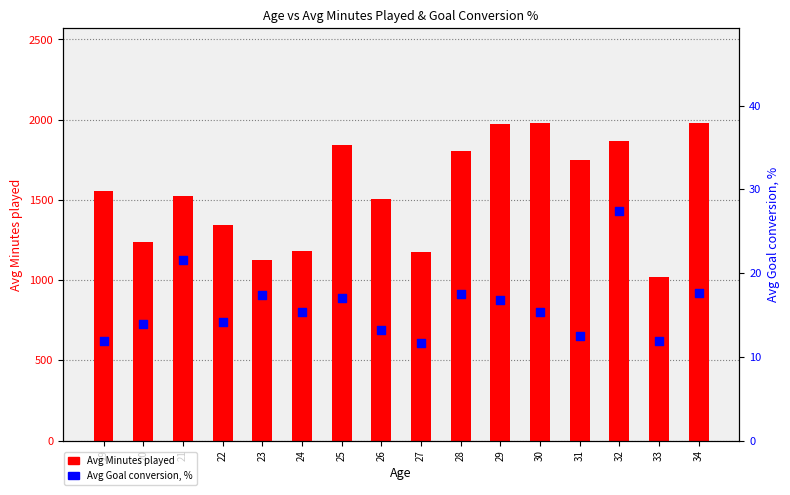

At how many categories does at least one series exceed 1496?

10